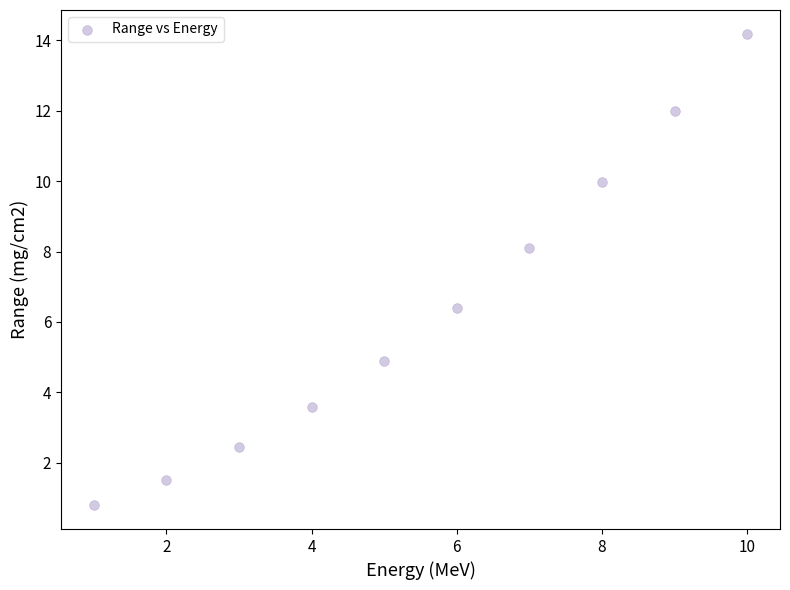

What is the average Y value?

6.4